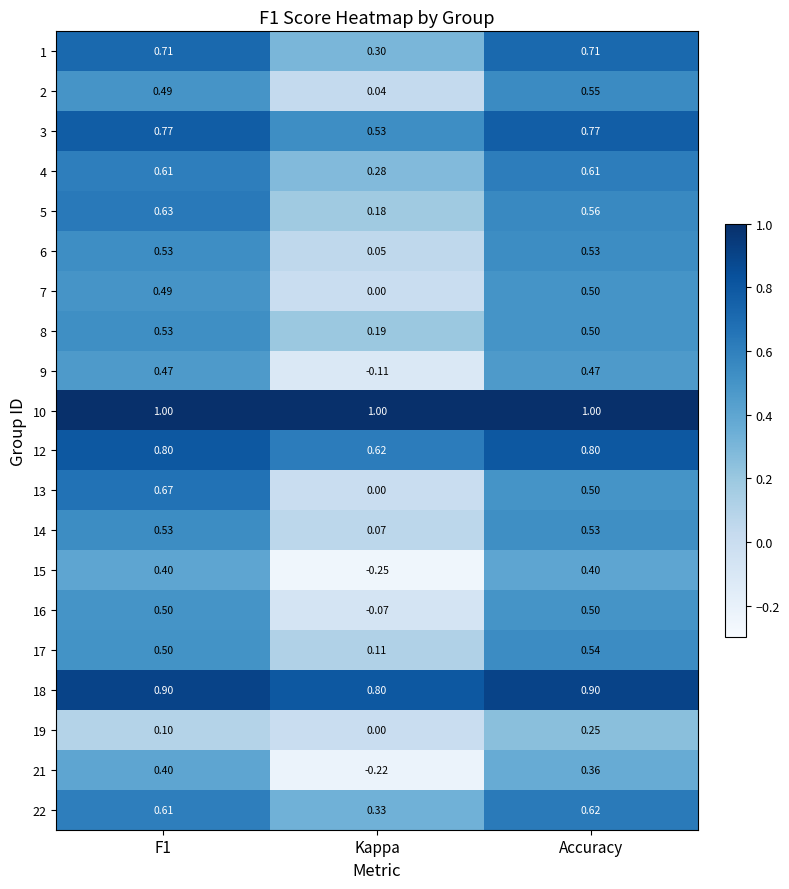

How many categories are shown in the chart?

3